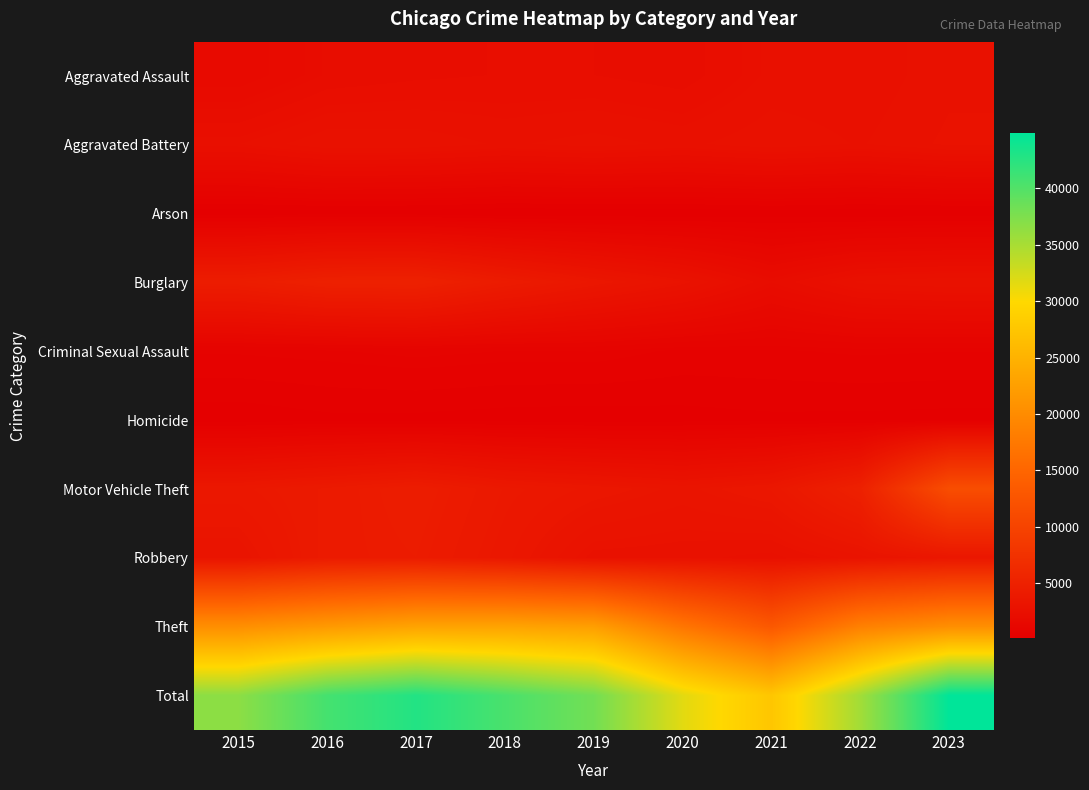

What is the total value across all series at 2019?

76266